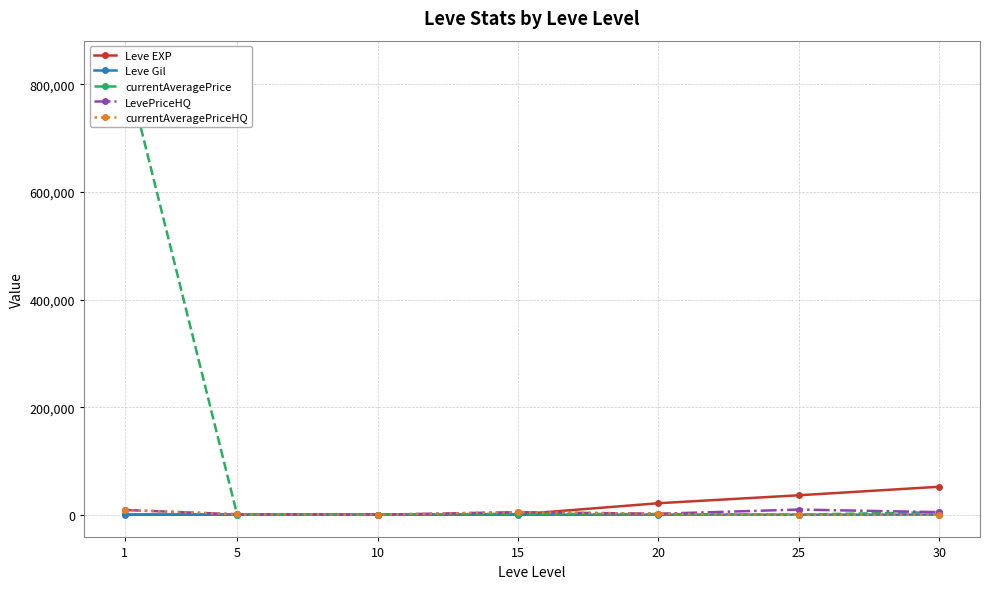

Reading right to left, transcribe all the data shown in this chart.

Leve EXP: 30=52220.0	25=36390.0	20=21600.0	15=910.0	10=430.0	5=660.0	1=630.0
Leve Gil: 30=410.0	25=317.0	20=295.0	15=174.0	10=172.0	5=140.0	1=112.0
currentAveragePrice: 30=5000.0	25=406.5	20=1356.0	15=2001.4	10=433.2	5=332.4	1=839500.2
LevePriceHQ: 30=5000.0	25=9800.0	20=1999.5	15=5007.0	10=283.0	5=1006.0	1=9000.0
currentAveragePriceHQ: 30=0.0	25=0.0	20=1999.5	15=5007.0	10=283.0	5=1006.0	1=9000.0